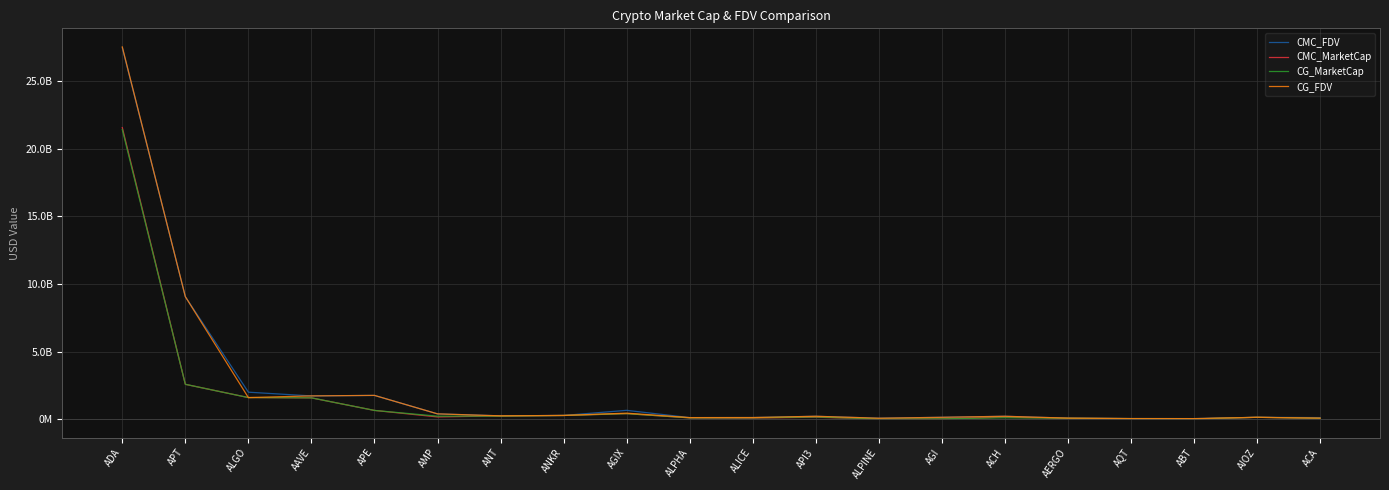

The value of CMC_MarketCap at ACA is 65033628.5. True or false?

True